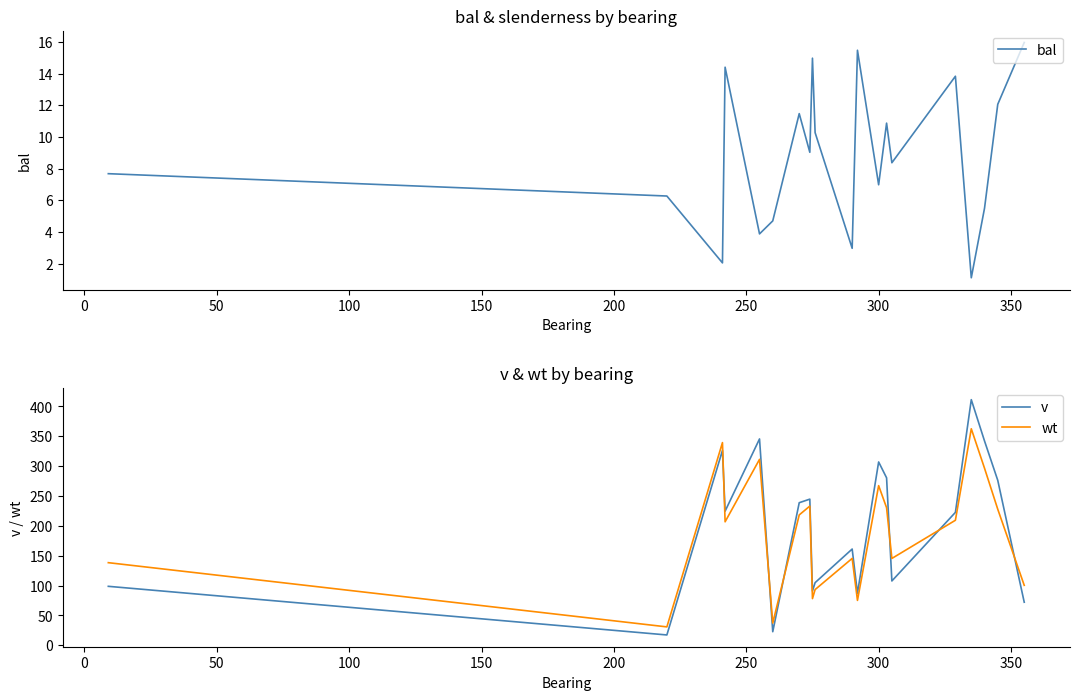

What is the lowest value of the bal series?

1.1